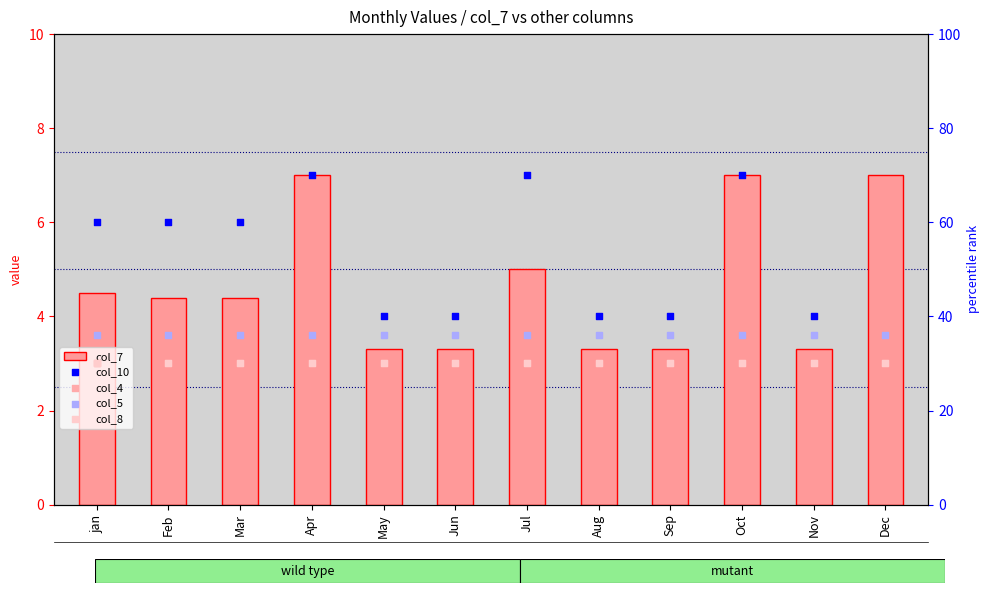

Which series has the largest Y range (max minus min)?

col_10